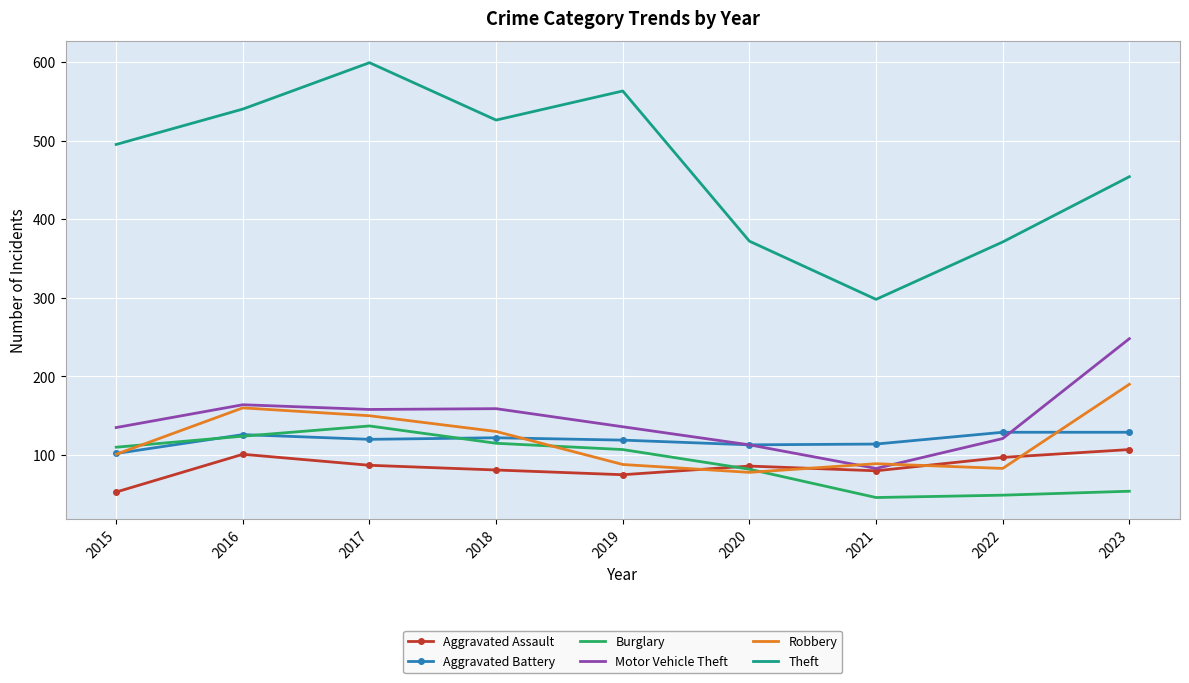

Which series has the widest spread of values?

Theft